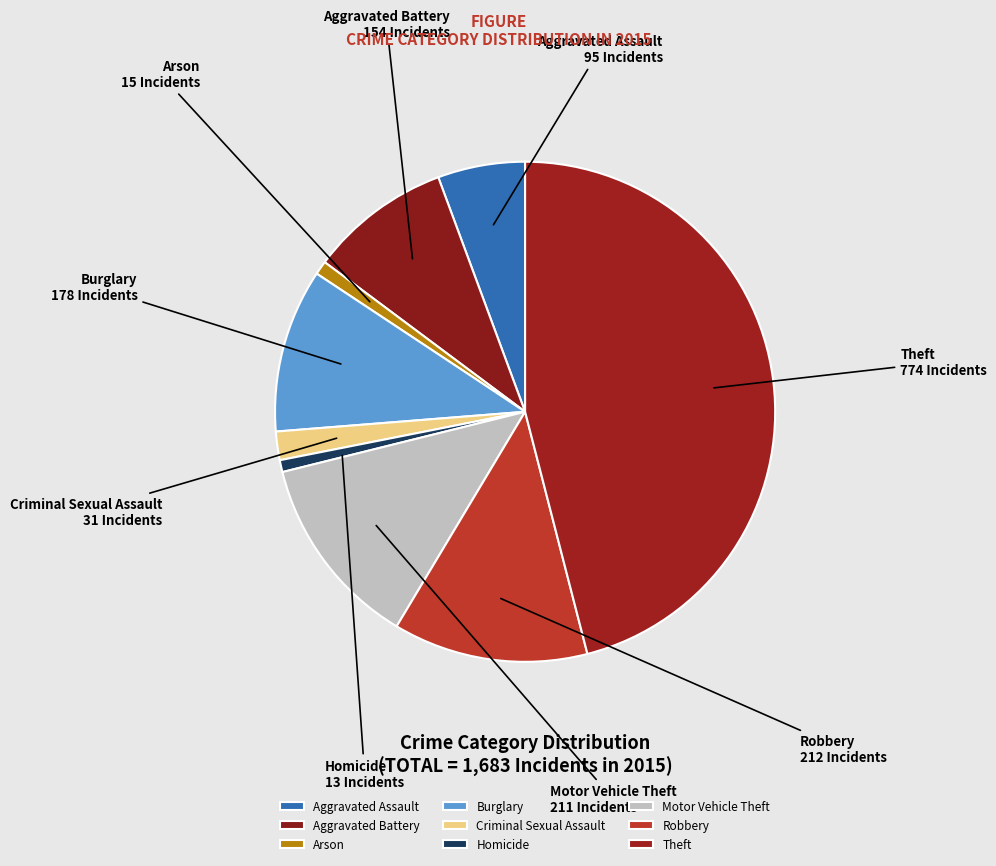

What is the ratio of the value at Aggravated Assault to the value at Burglary?

0.5